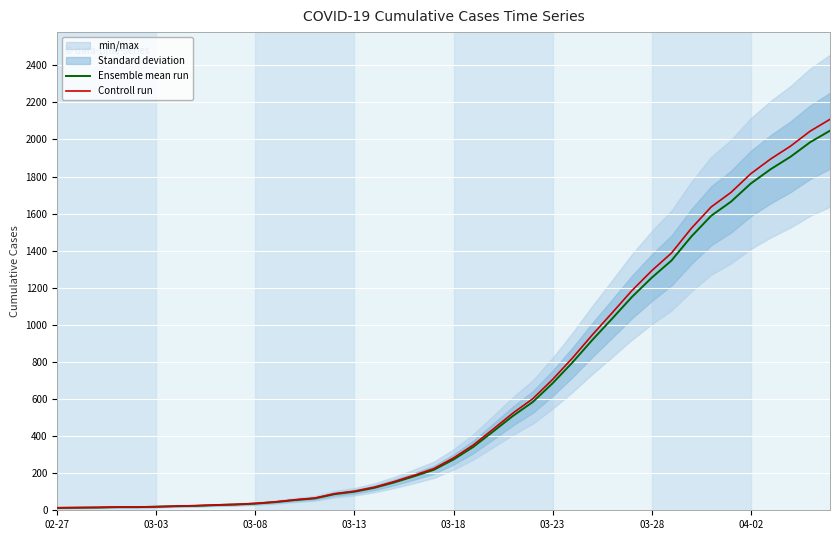

What is the highest value of the Controll run series?

2108.4